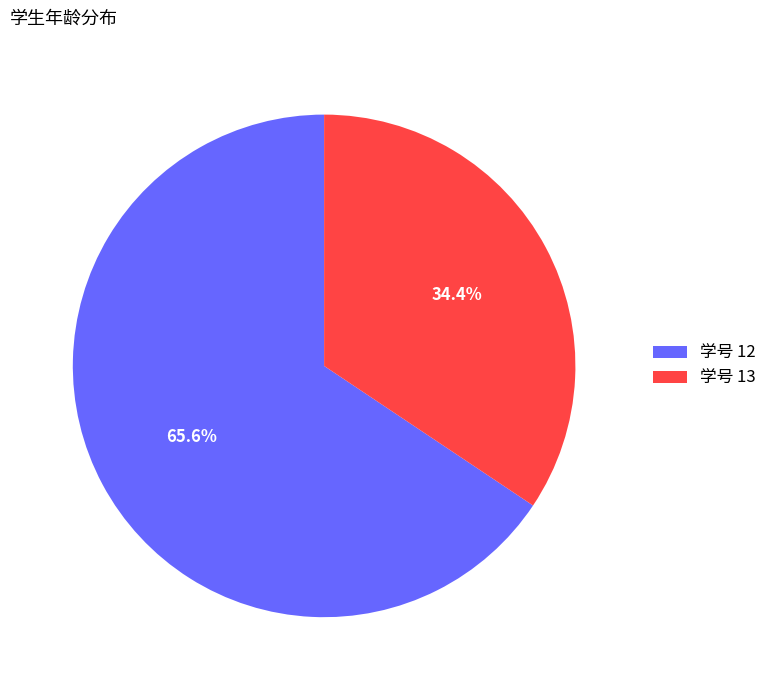

What is the total percentage of 学号 13 and 学号 12?

100.0%